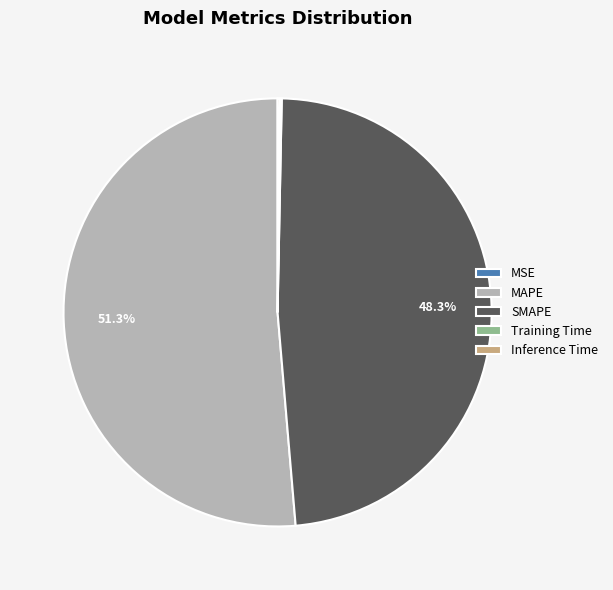

Does MAPE account for over 50% of the chart?

Yes